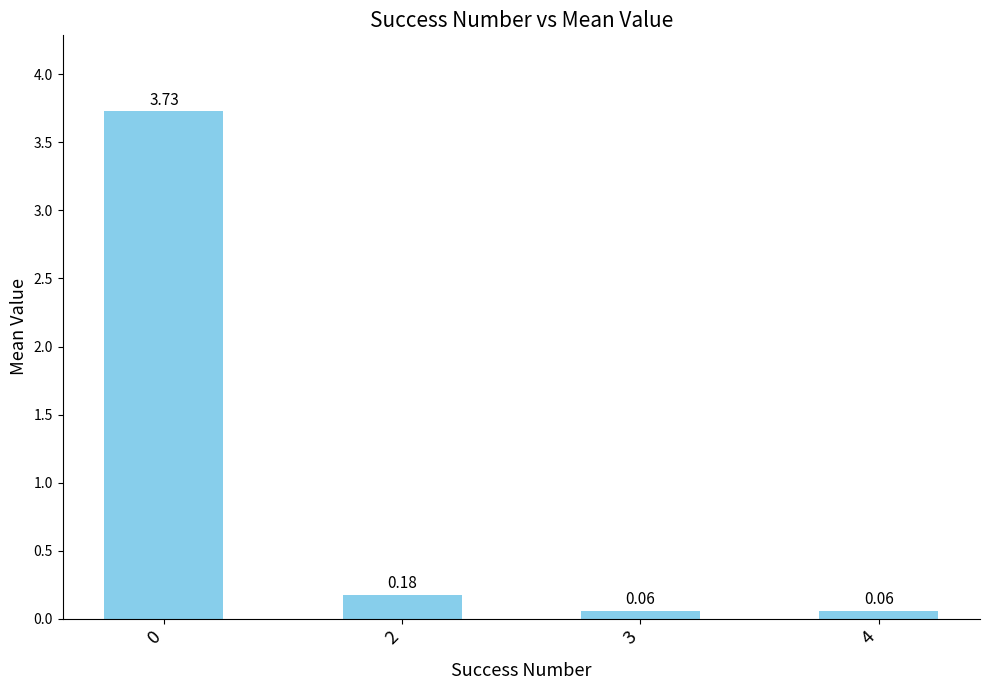

What is the sum of all values?

4.0